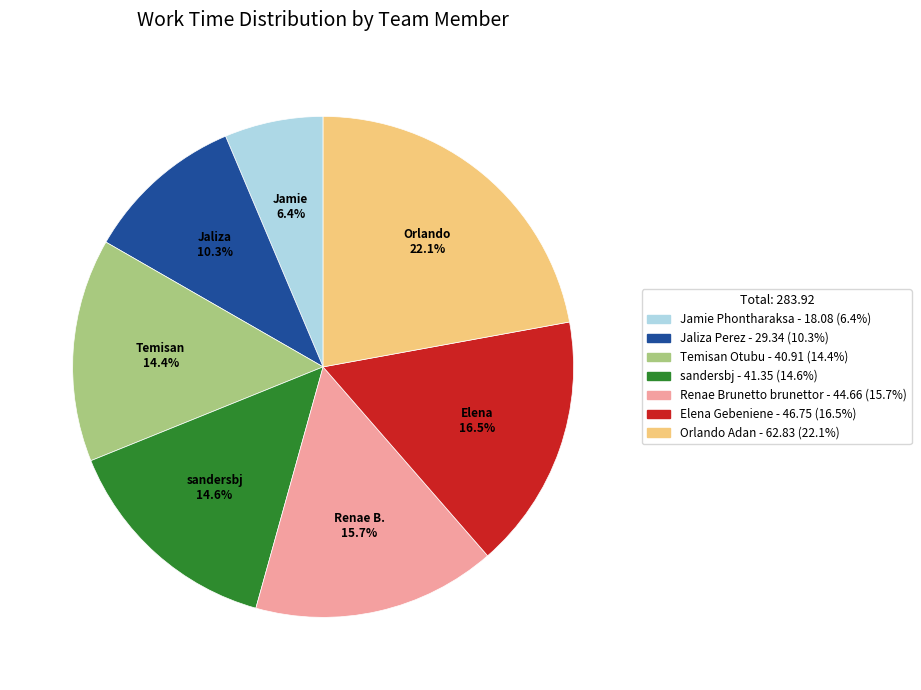

To the nearest percent, what is the combined percentage of Temisan Otubu and sandersbj?

29%